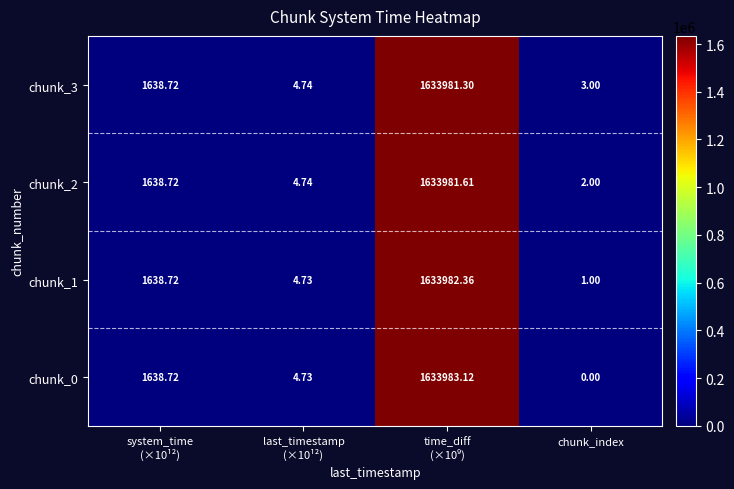

Which category has the lowest value across all series?

chunk_index